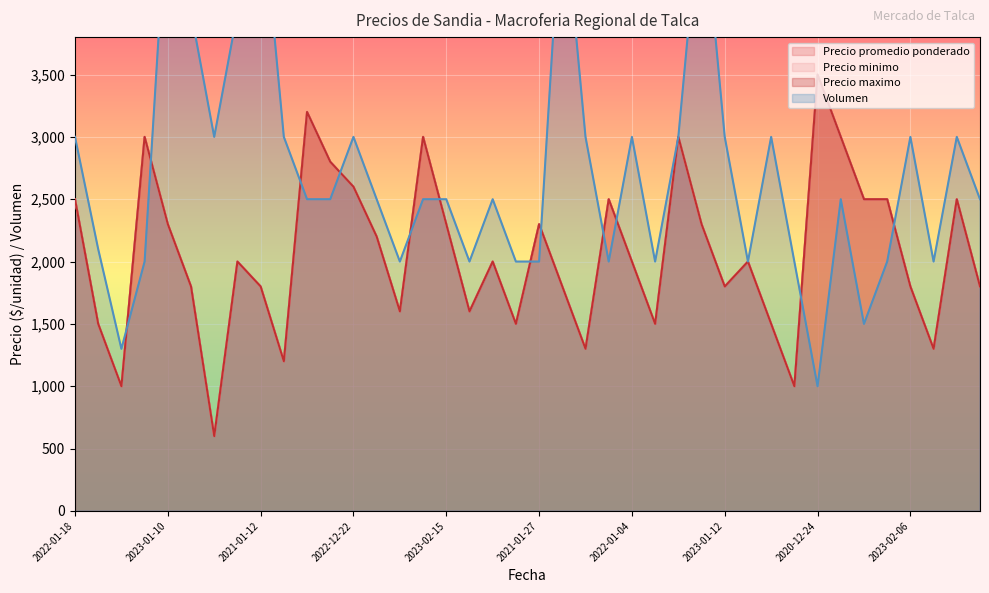

At which category is the sum across all series the highest?

2022-12-06